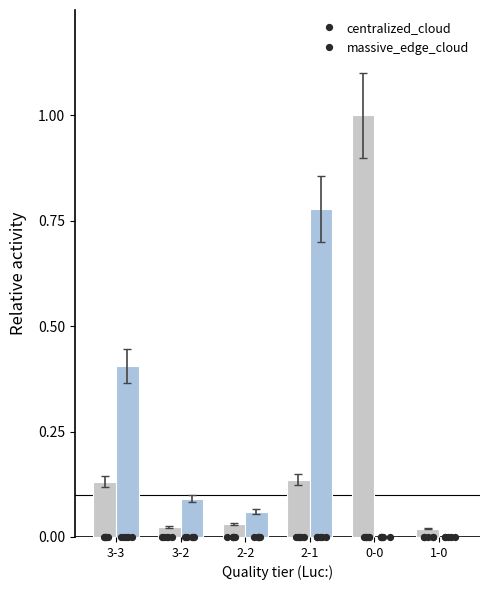

What are all the series names shown in the legend?

centralized_cloud, massive_edge_cloud